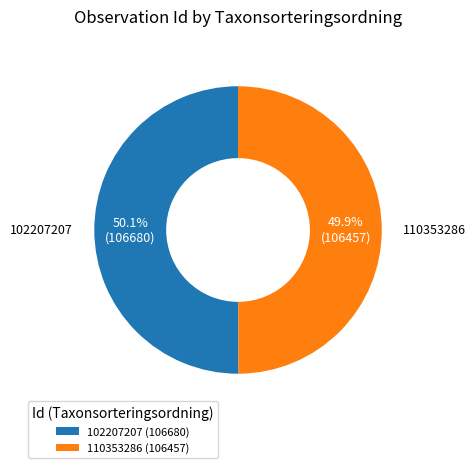

Combined, do 110353286 and 102207207 account for over 50%?

Yes